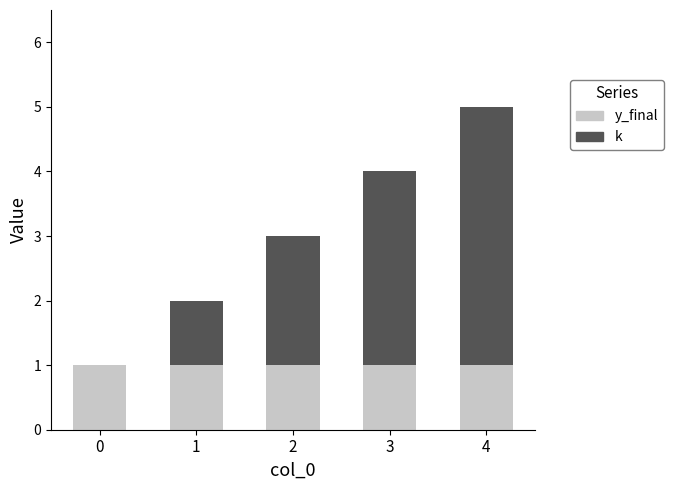

At which category is the sum across all series the highest?

4